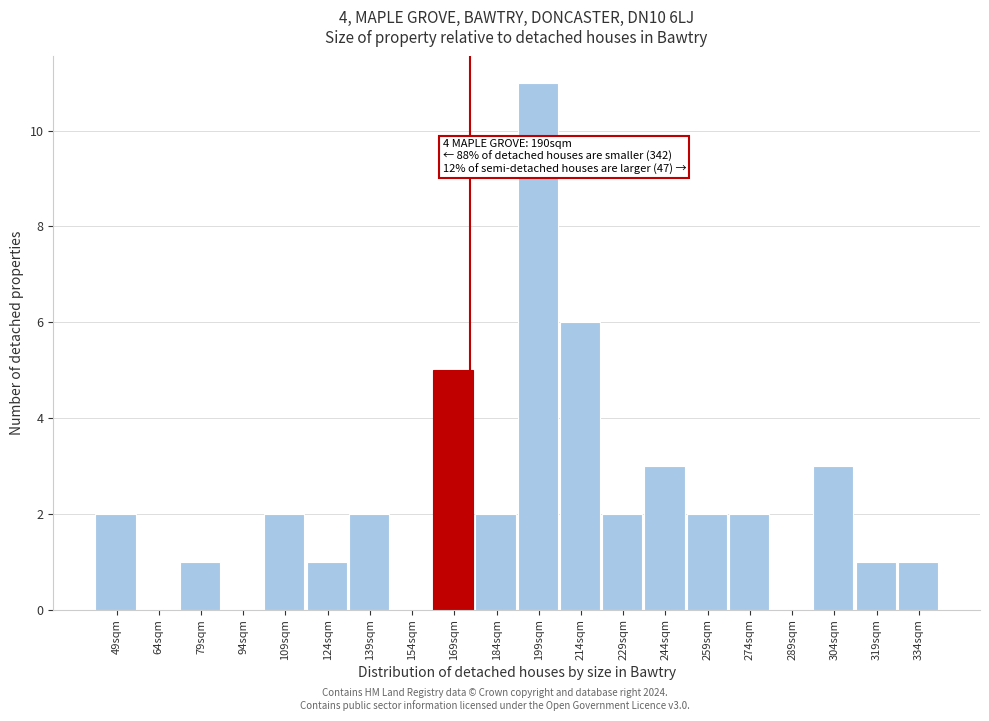

Reading right to left, transcribe all the data shown in this chart.

334sqm=1	319sqm=1	304sqm=3	289sqm=0	274sqm=2	259sqm=2	244sqm=3	229sqm=2	214sqm=6	199sqm=11	184sqm=2	169sqm=5	154sqm=0	139sqm=2	124sqm=1	109sqm=2	94sqm=0	79sqm=1	64sqm=0	49sqm=2